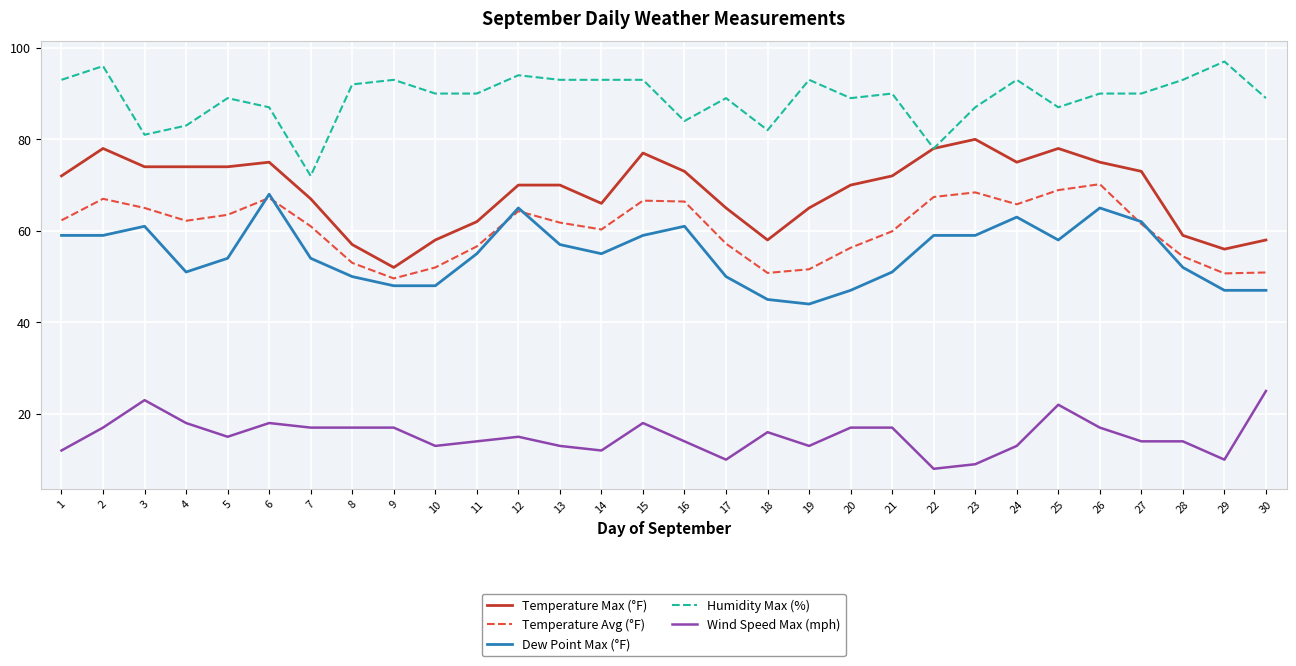

Which series changed the most between 8 and 15?

Temperature Max (°F)